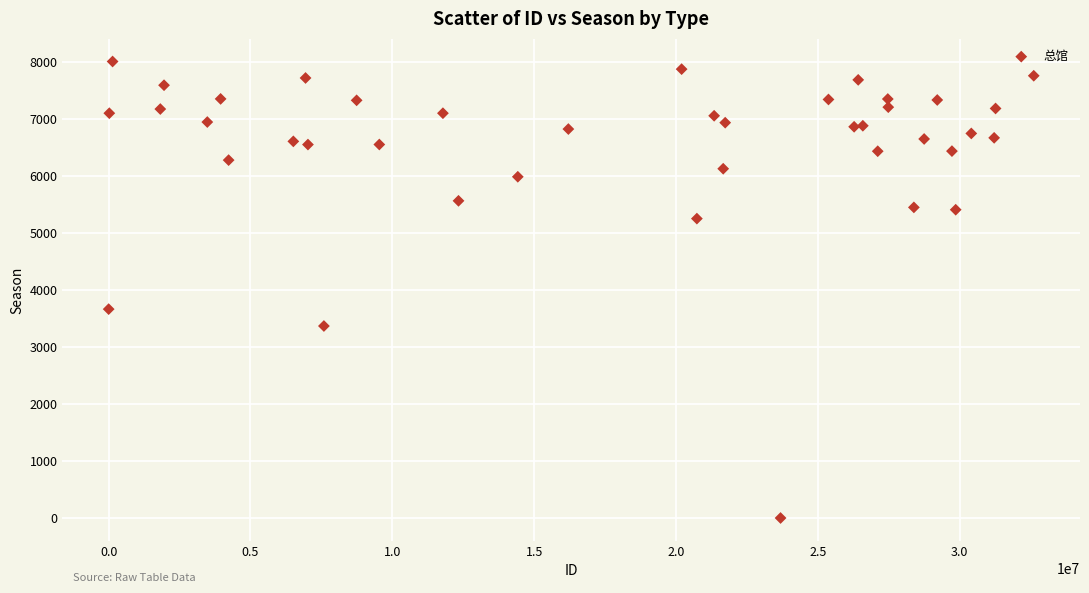

What Y value in the scatter plot is closest to 4004?

3664